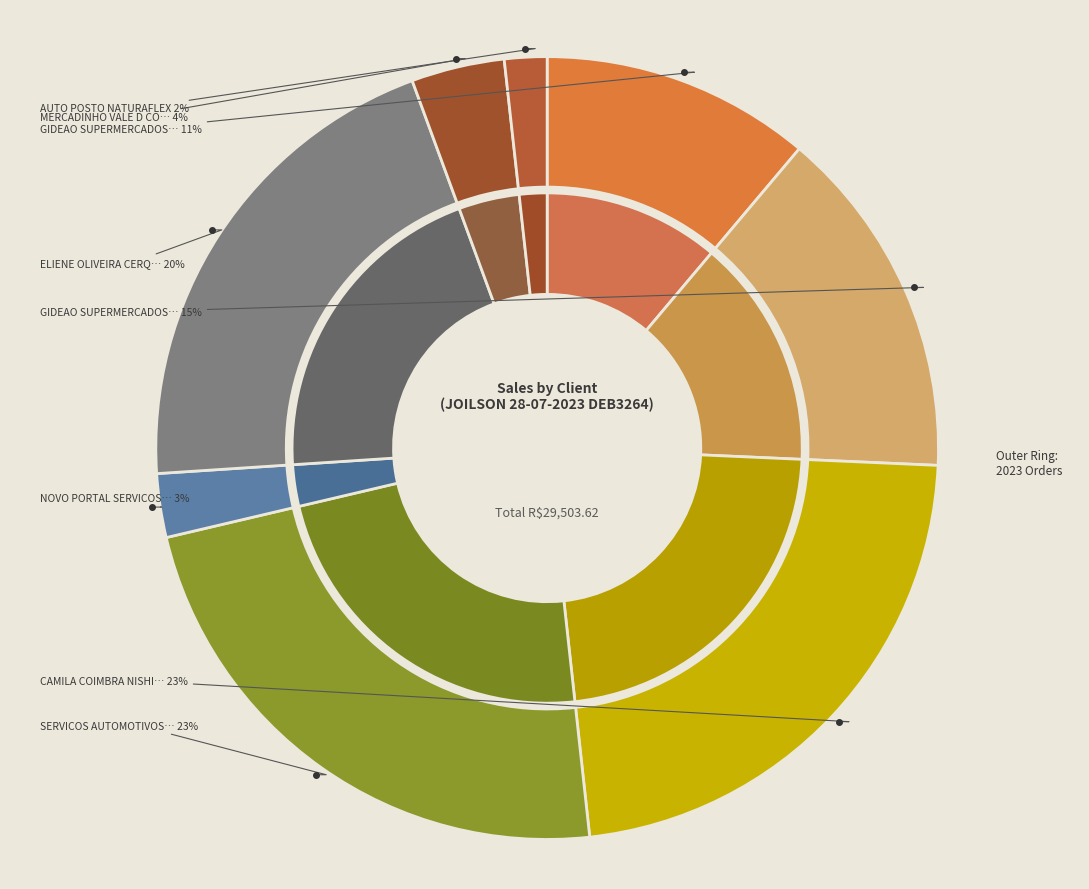

To the nearest percent, what is the combined percentage of SERVICOS AUTOMOTIVOS RODOANEL and AUTO POSTO NATURAFLEX?

25%